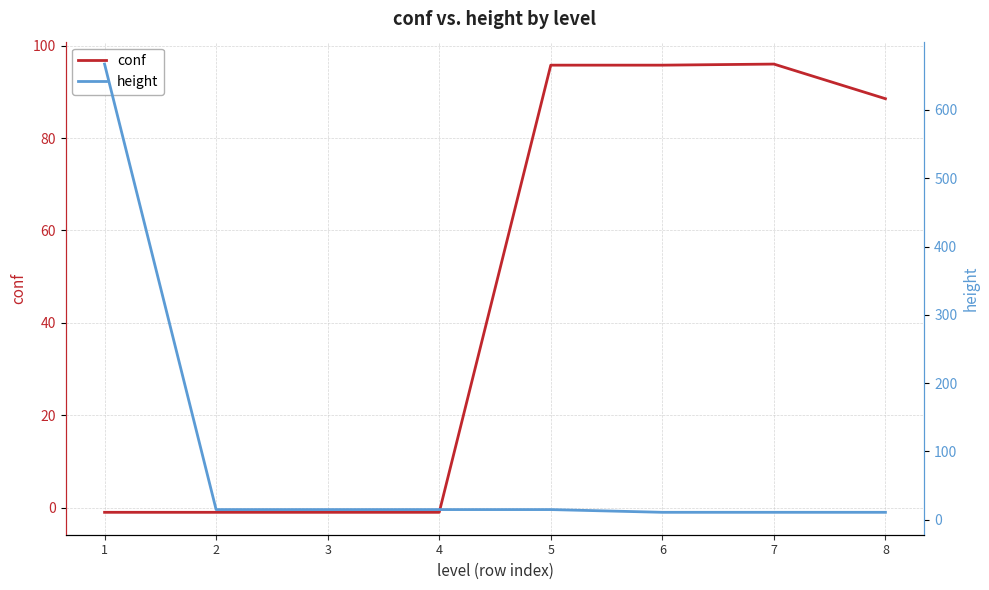

The value of conf at 1 is -1.7. True or false?

False